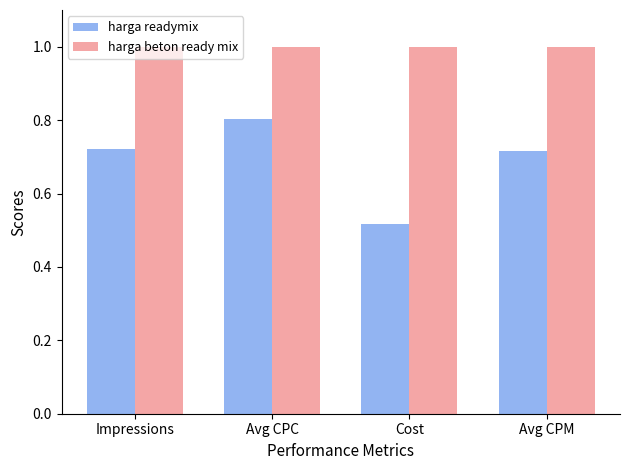

What is the label of the 2nd bar from the left?

Avg CPC